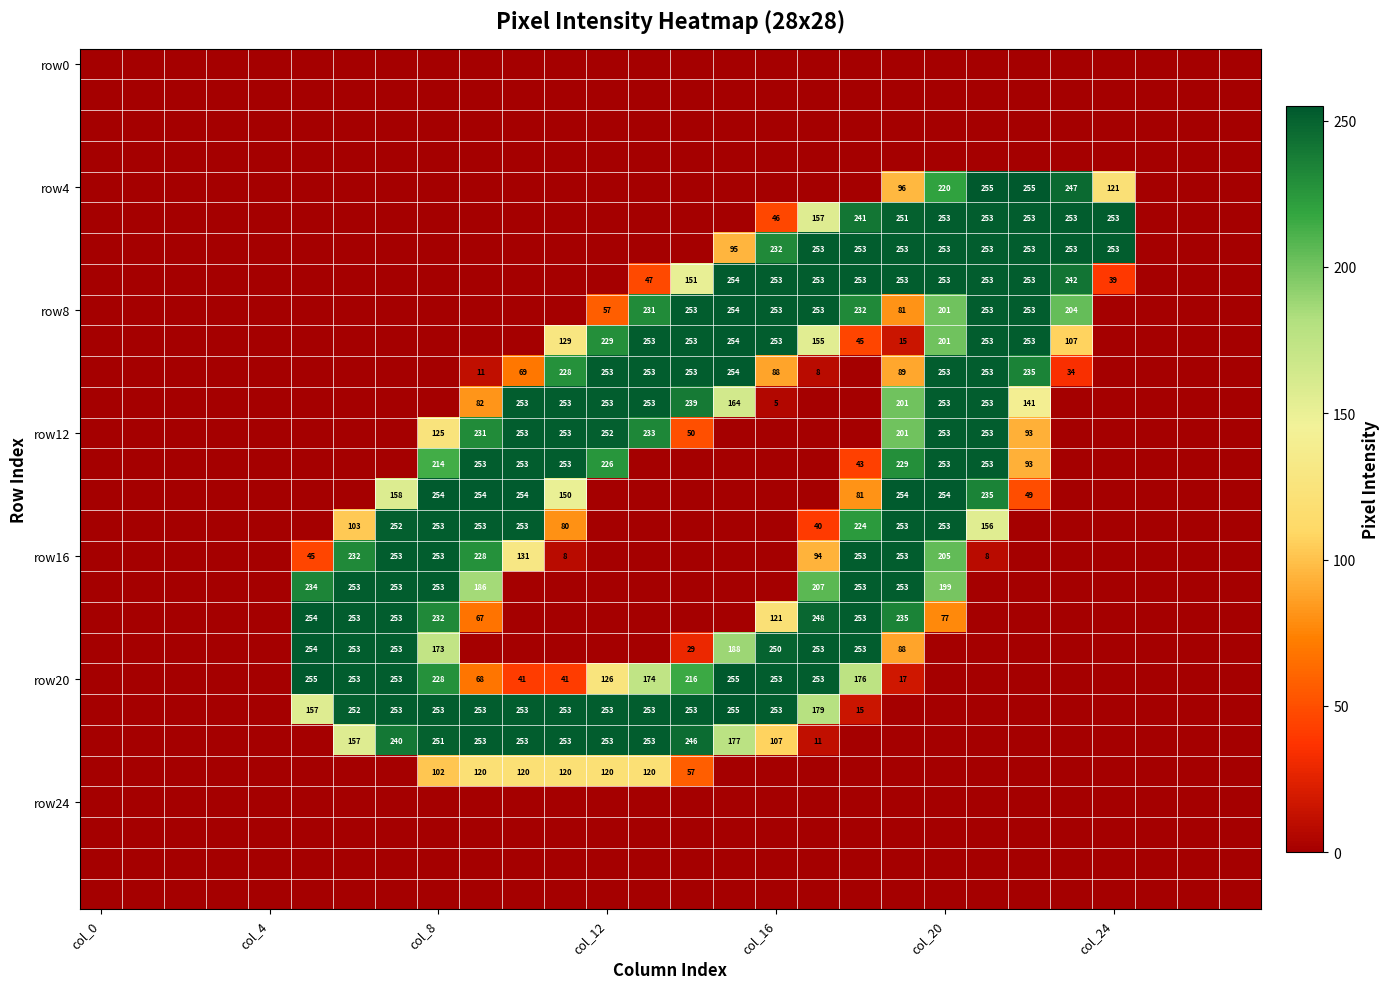

True or false: row16 has a value of 274 at col_20.

False